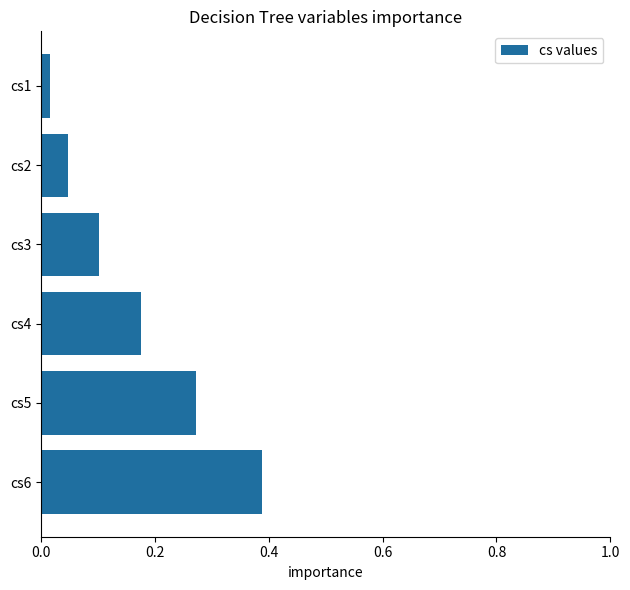

What is the change in value from cs2 to cs3?

+0.1